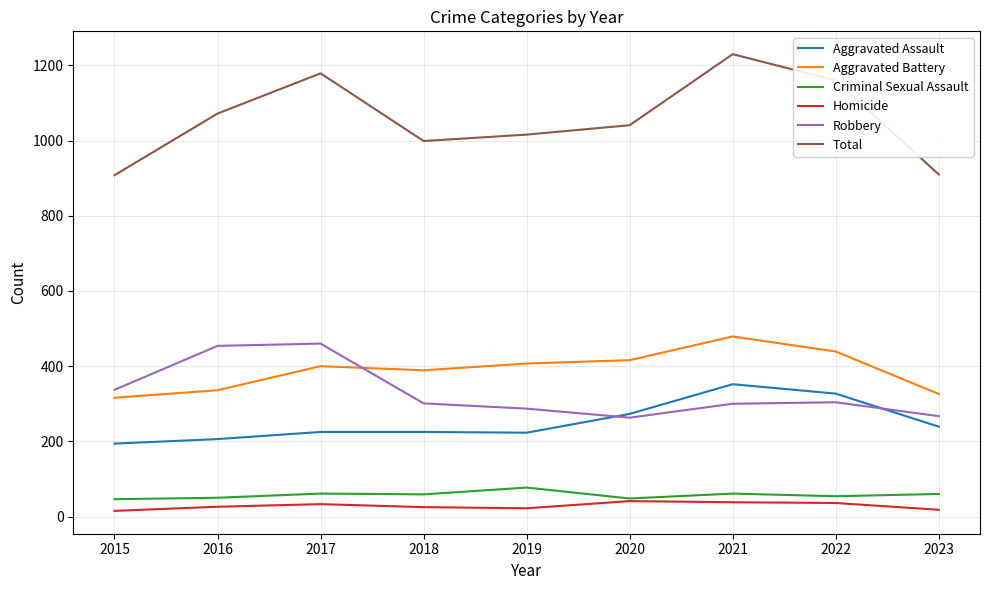

True or false: Homicide and Robbery cross at least once.

False